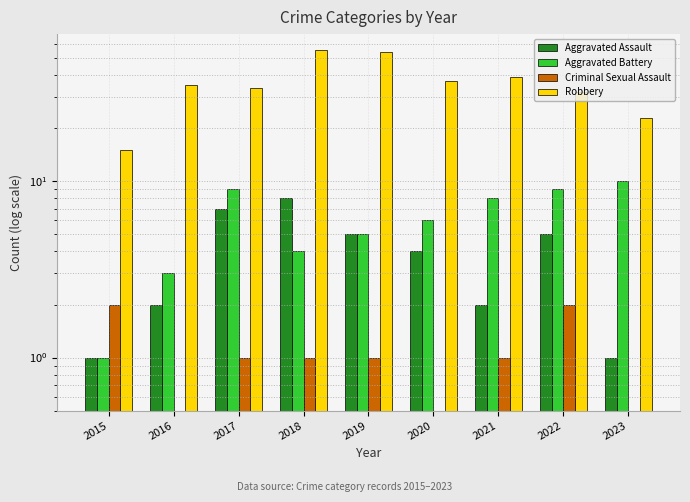

Reading left to right, what are all the values shown in this chart?

Aggravated Assault: 1	2	7	8	5	4	2	5	1
Aggravated Battery: 1	3	9	4	5	6	8	9	10
Criminal Sexual Assault: 2	0	1	1	1	0	1	2	0
Robbery: 15	35	34	56	54	37	39	32	23